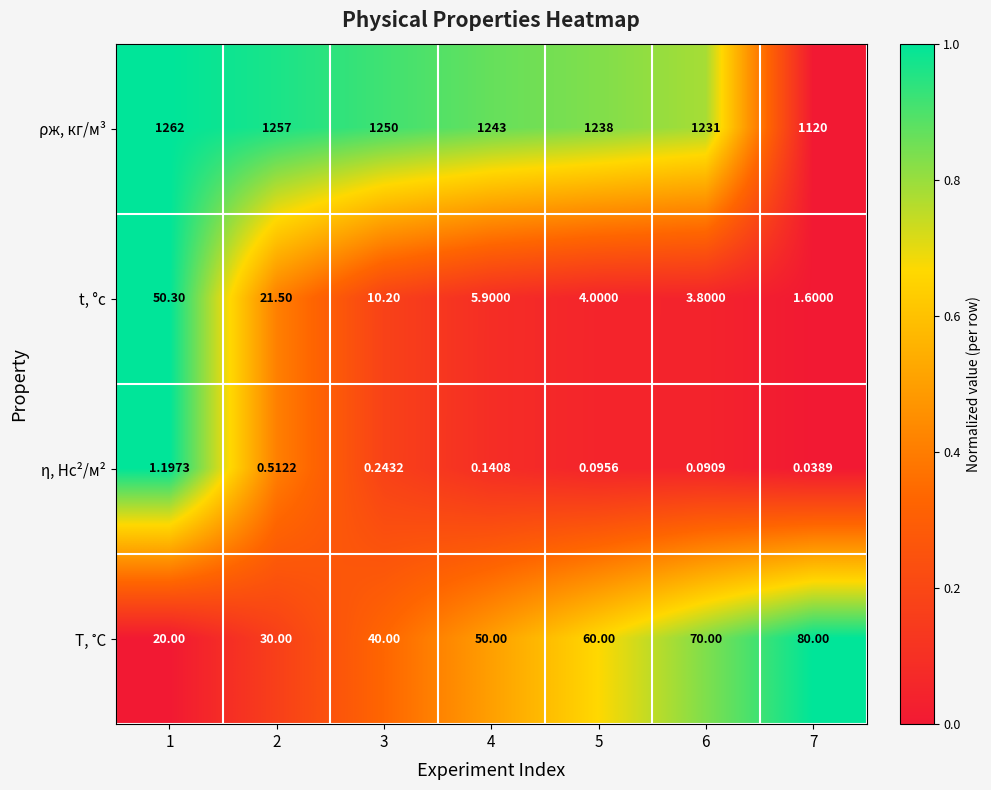

Which series changed the most between 2 and 3?

t, °c